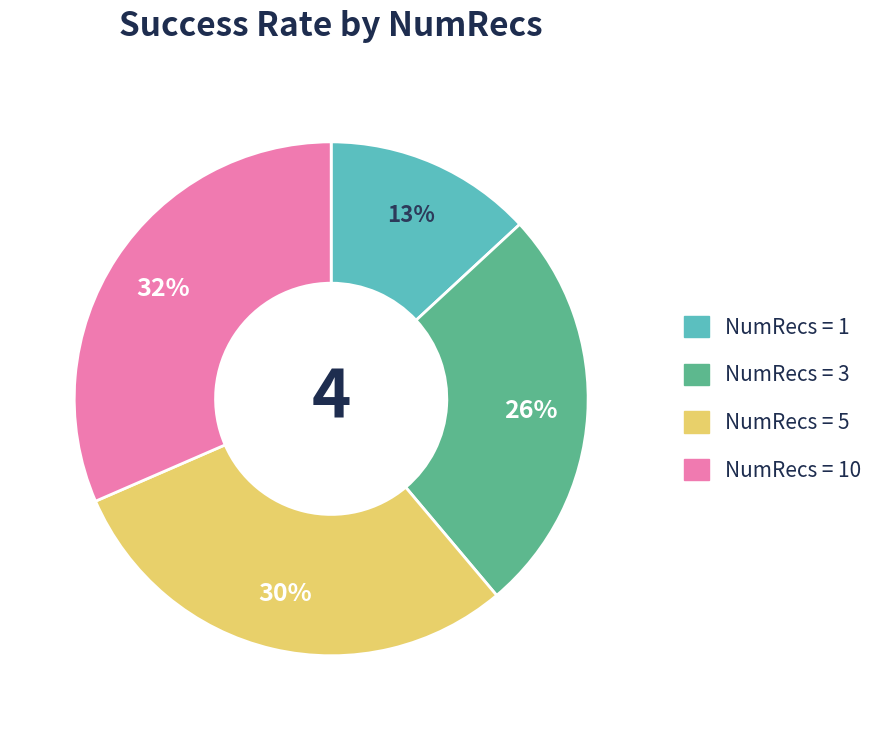

To the nearest percent, what is the average slice percentage?

25%